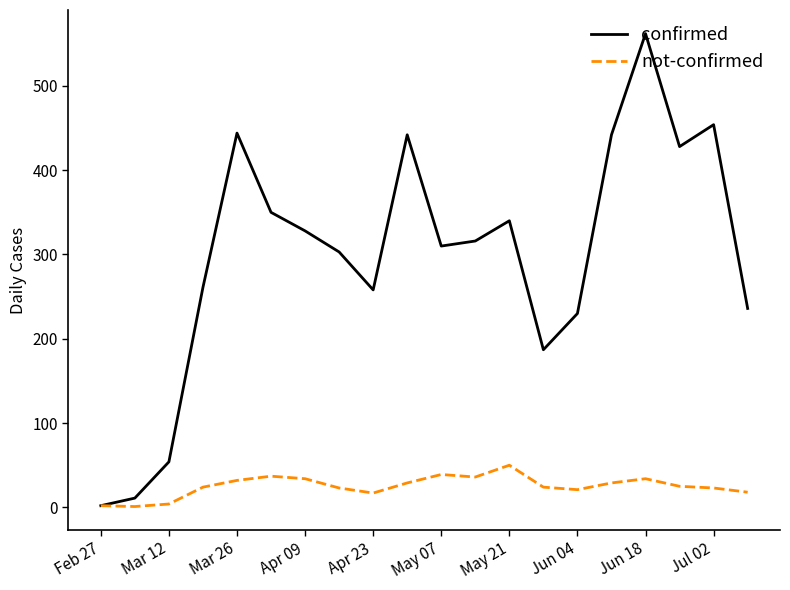

Which series has the largest total across all categories?

confirmed